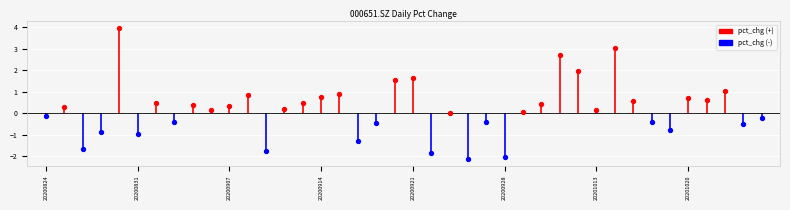

What is the change in value from 20200826 to 20201023?

+1.2